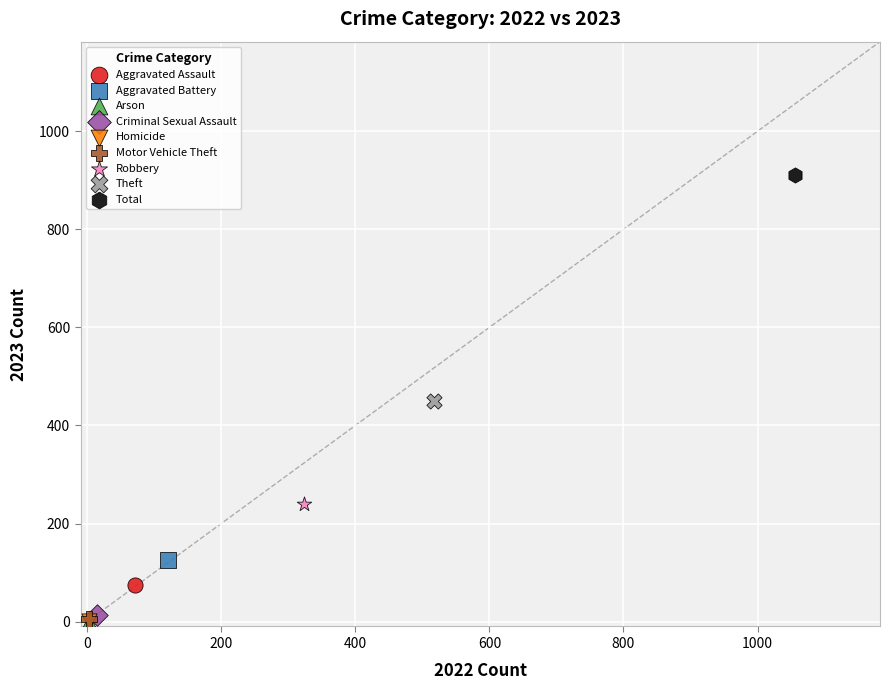

What are all the series names shown in the legend?

Aggravated Assault, Aggravated Battery, Arson, Criminal Sexual Assault, Homicide, Motor Vehicle Theft, Robbery, Theft, Total